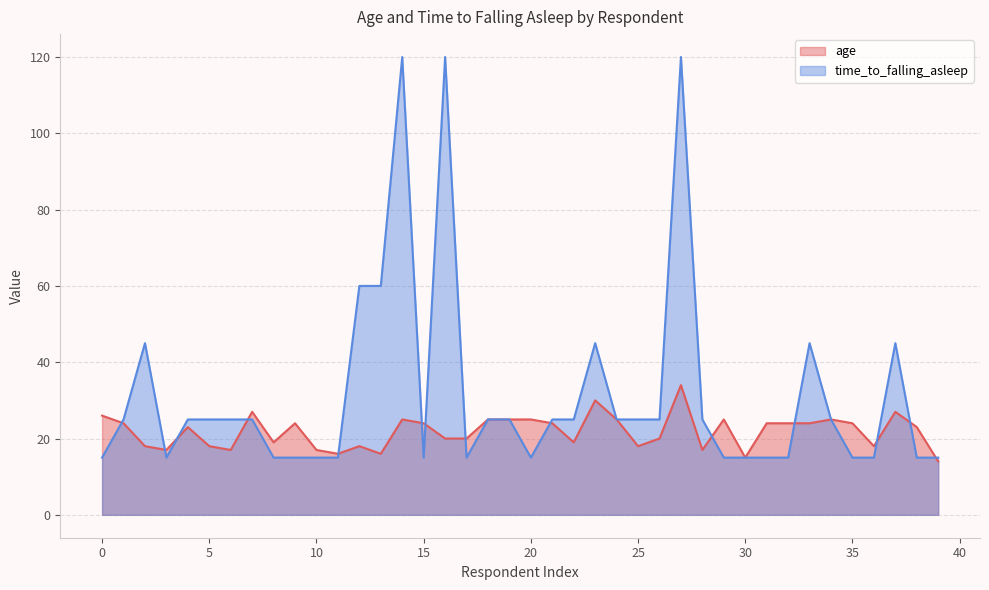

Reading right to left, extract all data points from this chart.

age: 39=14	38=23	37=27	36=18	35=24	34=25	33=24	32=24	31=24	30=15	29=25	28=17	27=34	26=20	25=18	24=25	23=30	22=19	21=24	20=25	19=25	18=25	17=20	16=20	15=24	14=25	13=16	12=18	11=16	10=17	9=24	8=19	7=27	6=17	5=18	4=23	3=17	2=18	1=24	0=26
time_to_falling_asleep: 39=15	38=15	37=45	36=15	35=15	34=25	33=45	32=15	31=15	30=15	29=15	28=25	27=120	26=25	25=25	24=25	23=45	22=25	21=25	20=15	19=25	18=25	17=15	16=120	15=15	14=120	13=60	12=60	11=15	10=15	9=15	8=15	7=25	6=25	5=25	4=25	3=15	2=45	1=25	0=15